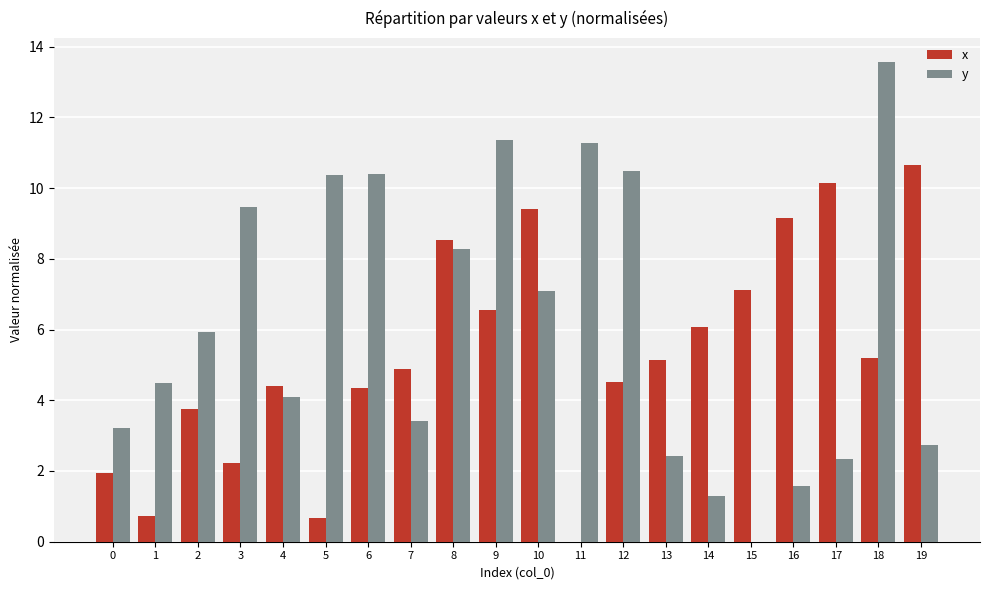

Is it true that x equals 4.5 at 12?

True